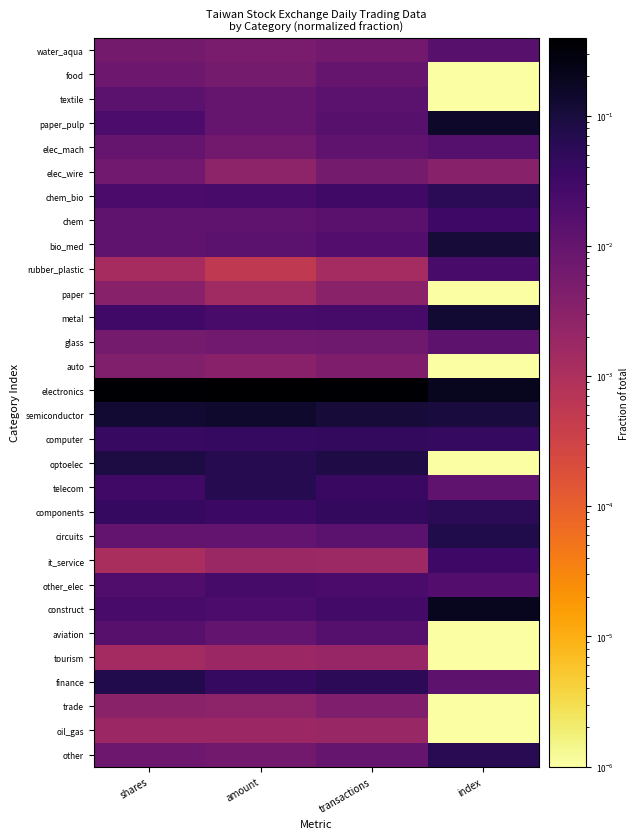

At how many categories does at least one series exceed 0?

4